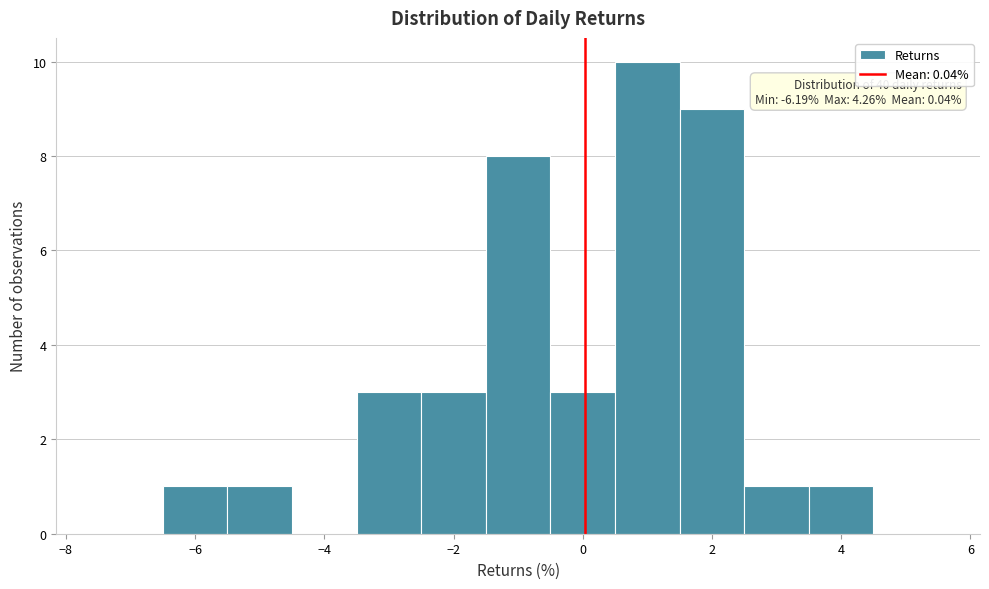

Which range on the x-axis has the tallest bar?

0.5 to 1.5